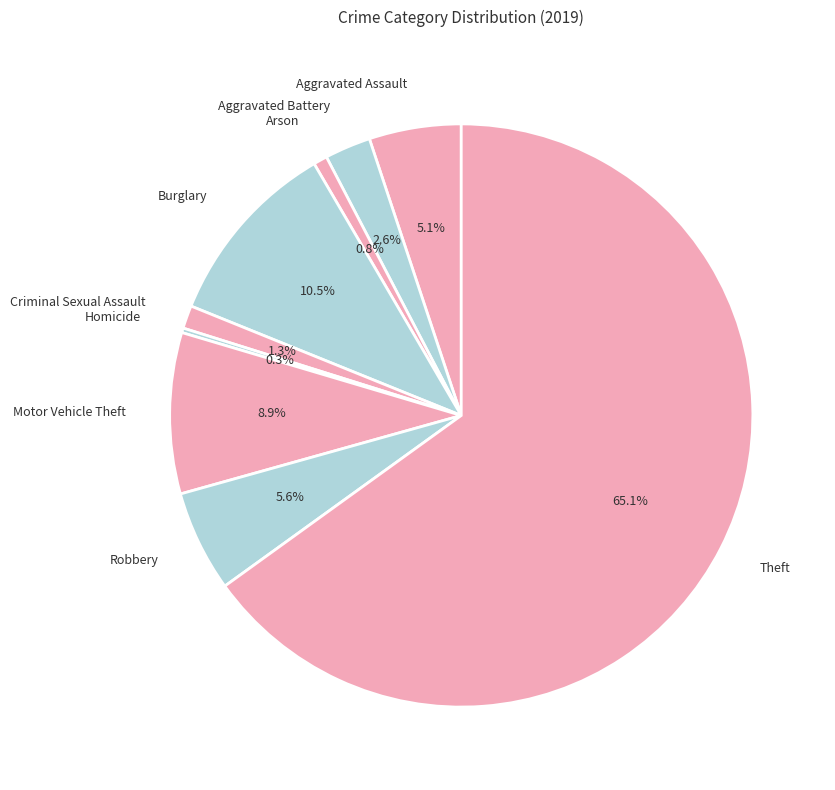

Which category has the biggest portion of the pie?

Theft